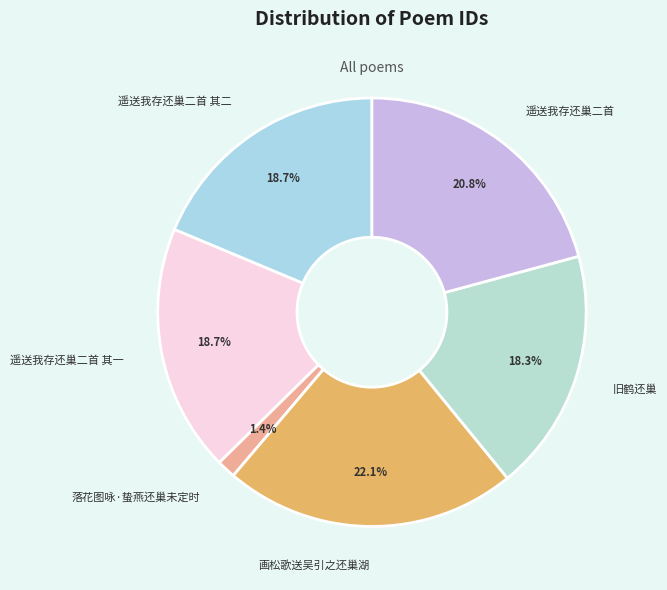

How much of the chart is everything except 遥送我存还巢二首 其二?

81.3%